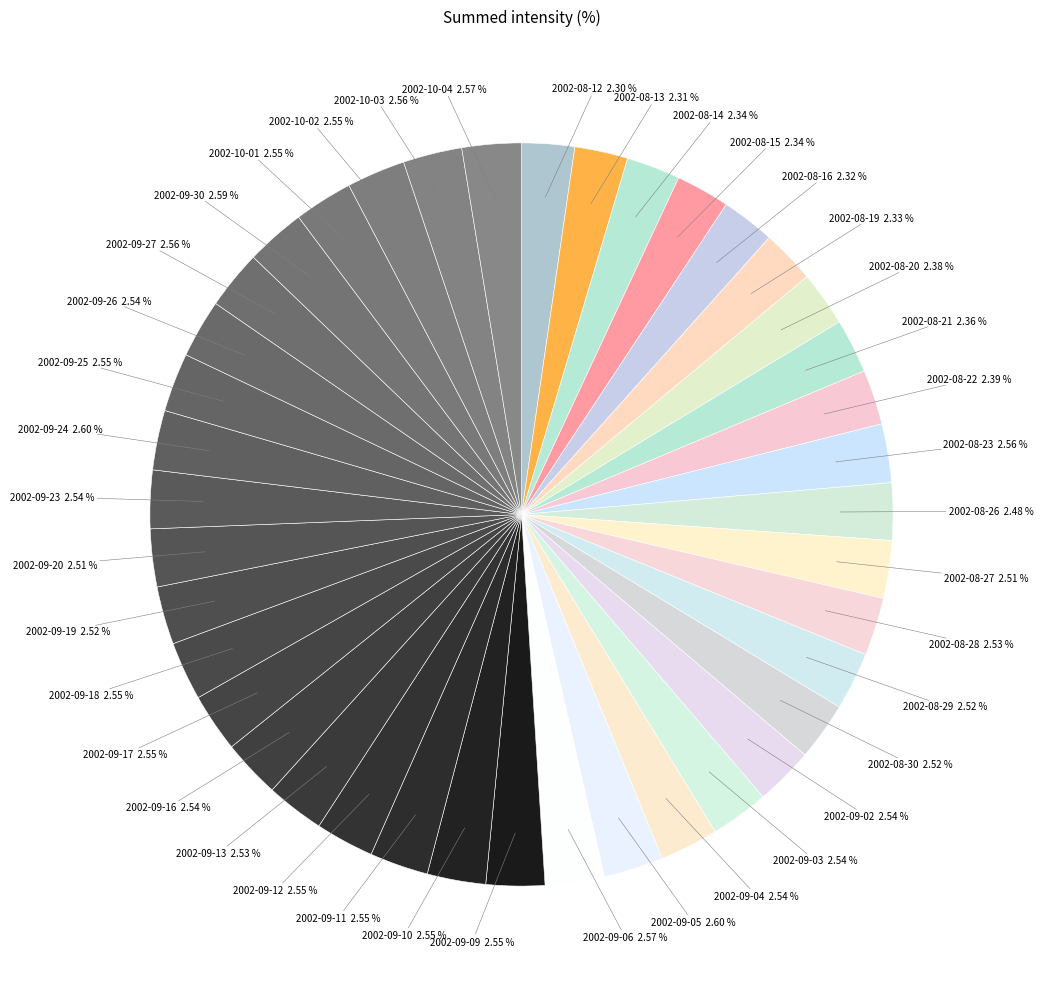

Does 2002-09-24 represent more than half of the total?

No